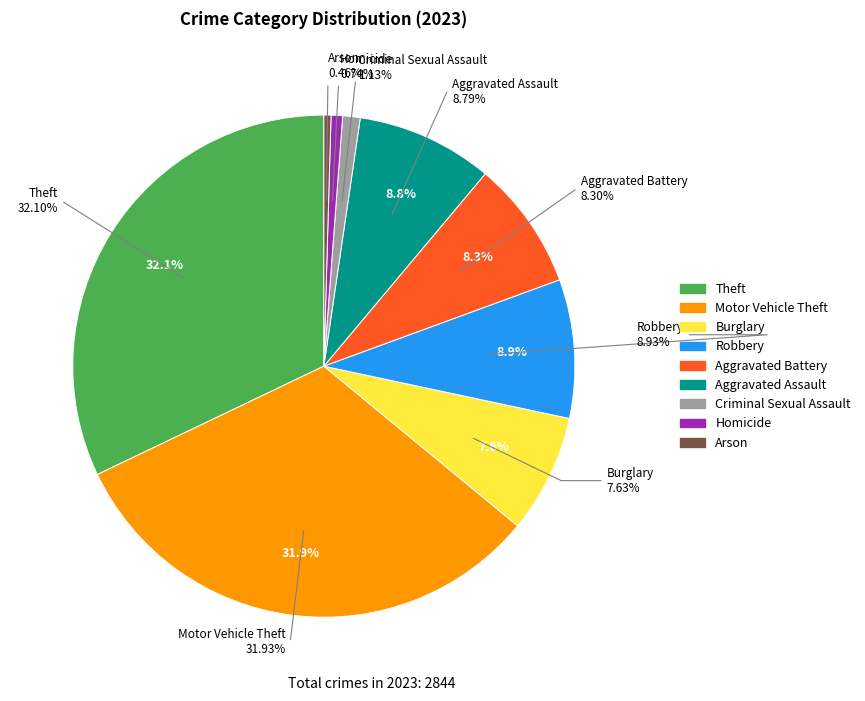

What is the ratio of the value at Homicide to the value at Aggravated Assault?

0.1